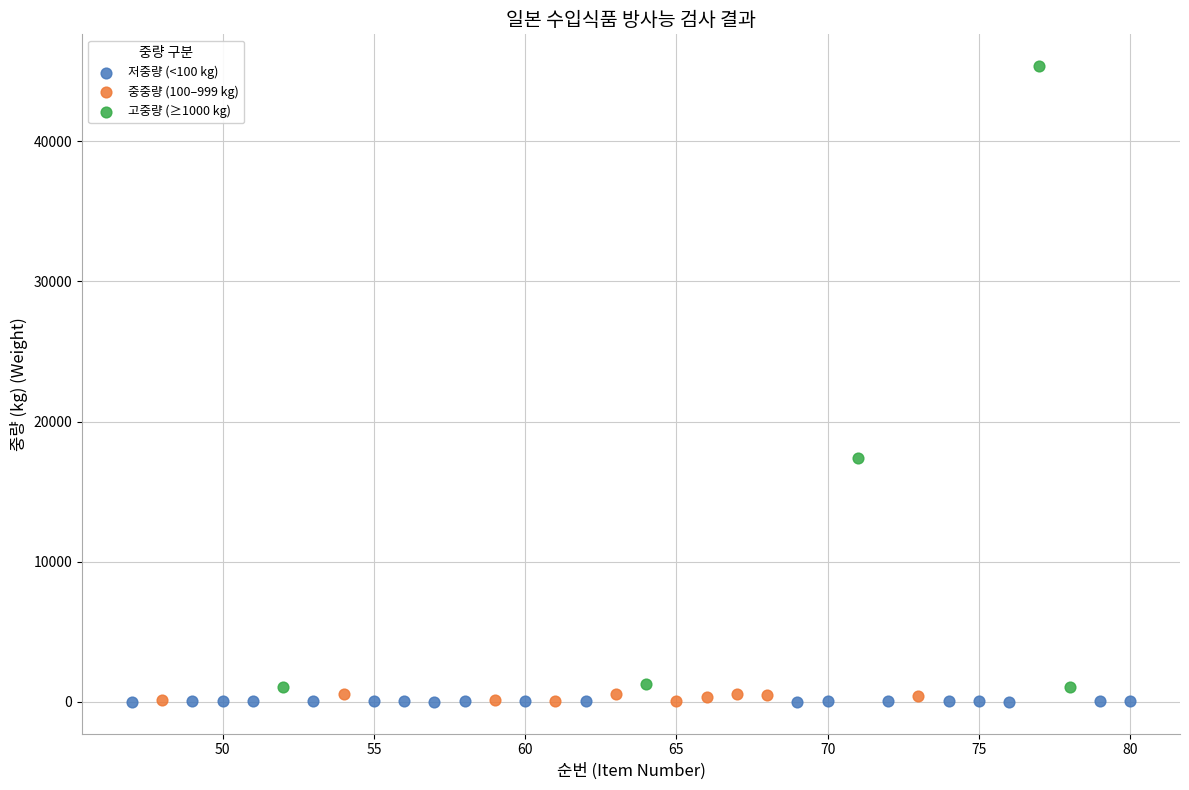

Which series has the largest Y range (max minus min)?

고중량 (≥1000 kg)